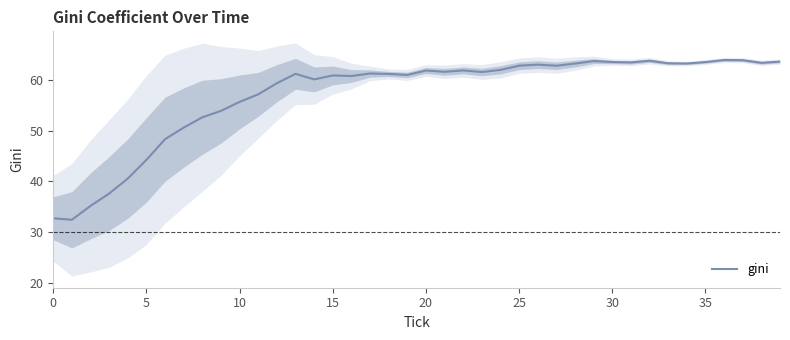

Is it true that gini equals 17.6 at 5?

False